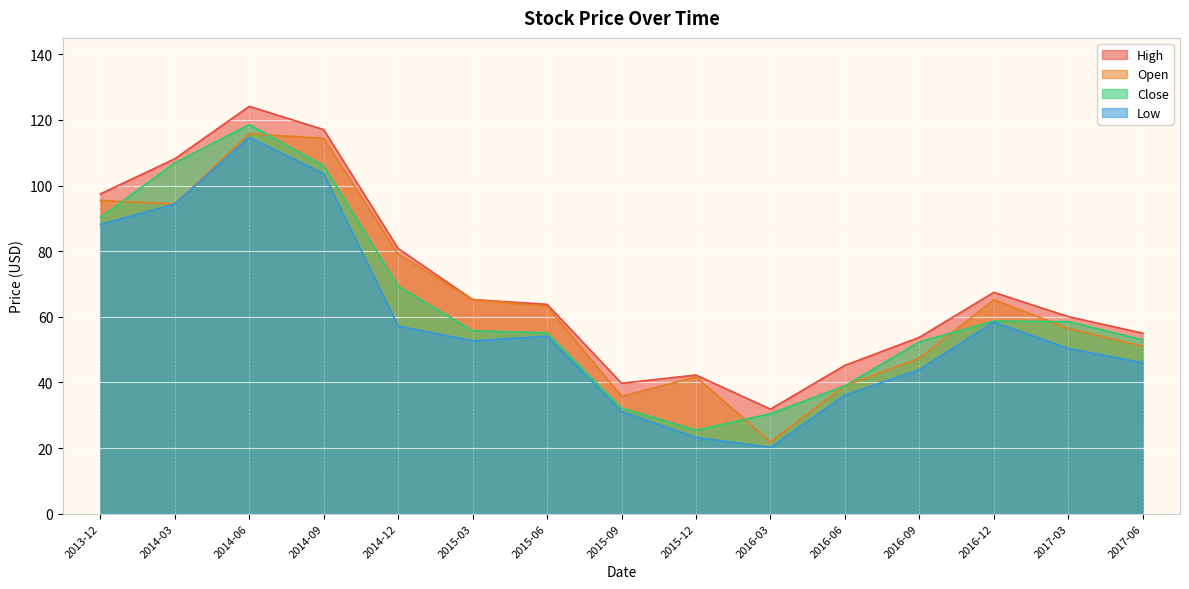

What position from the right is 2015-09?

8